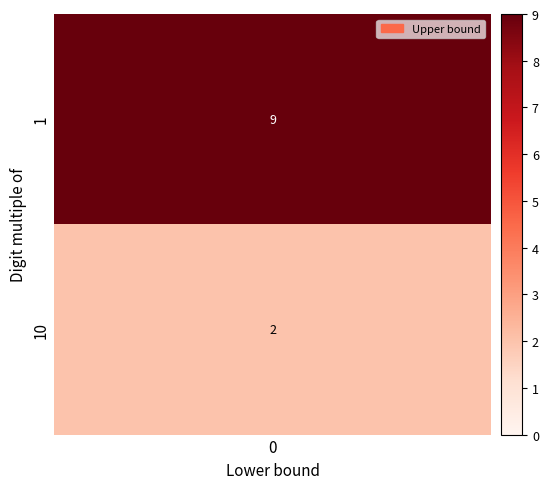

The value at 0 is 9. True or false?

True